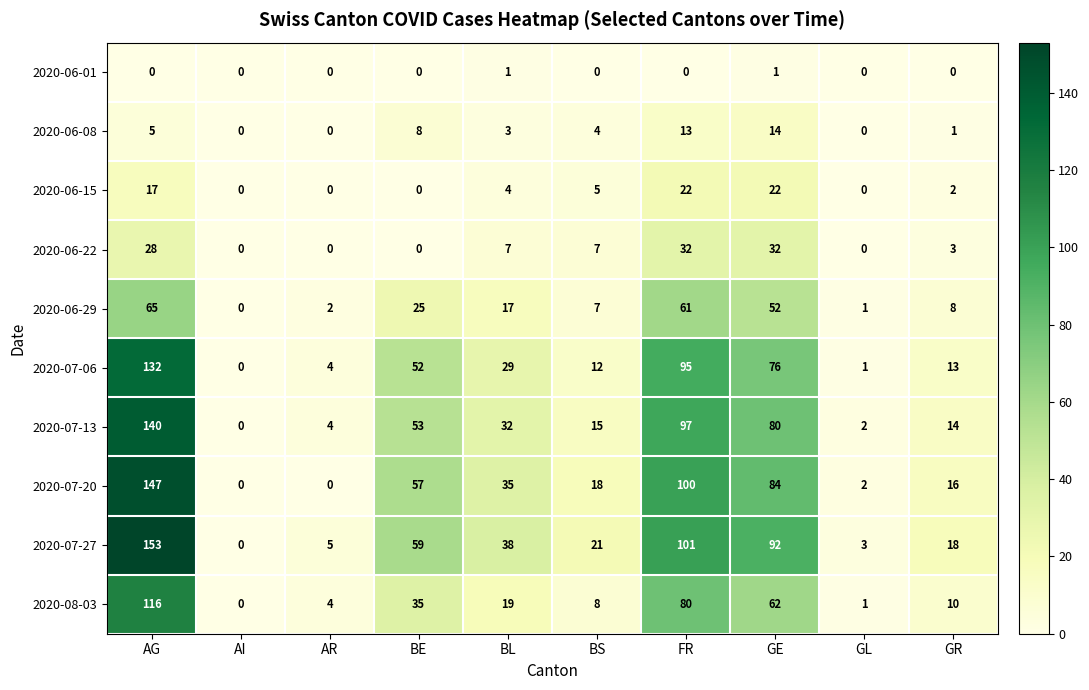

Rank the series by their maximum value, from lowest to highest.

2020-06-01, 2020-06-08, 2020-06-15, 2020-06-22, 2020-06-29, 2020-08-03, 2020-07-06, 2020-07-13, 2020-07-20, 2020-07-27